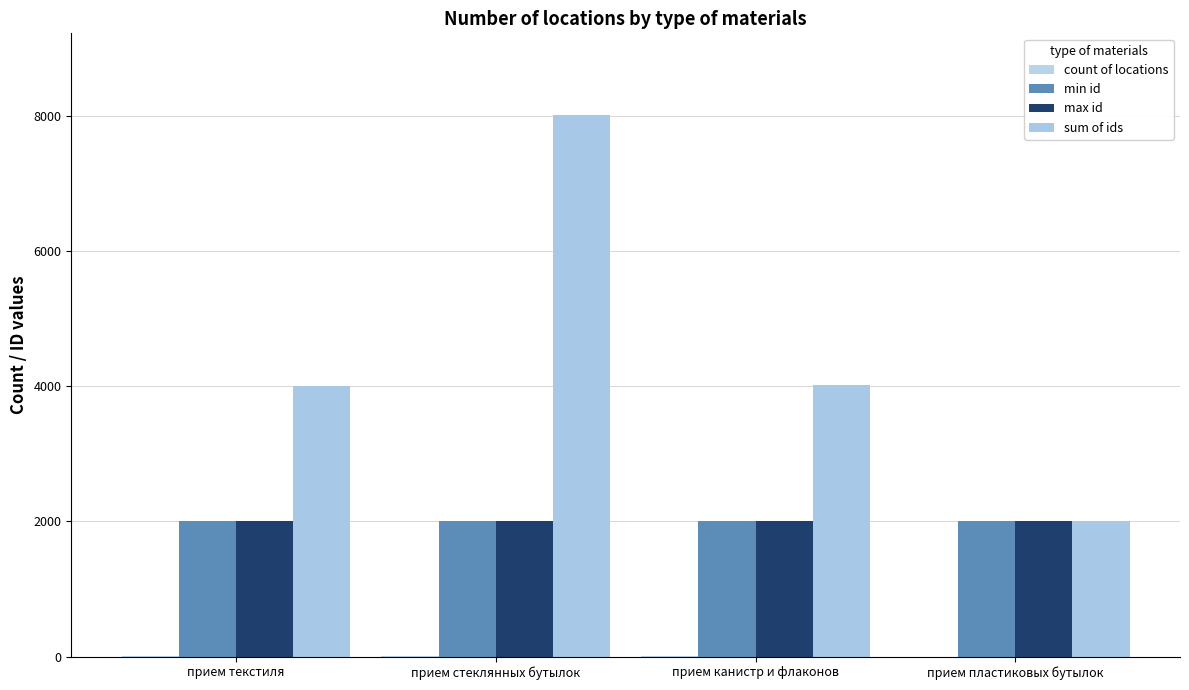

Where does the count of locations series first go above 2?

прием стеклянных бутылок